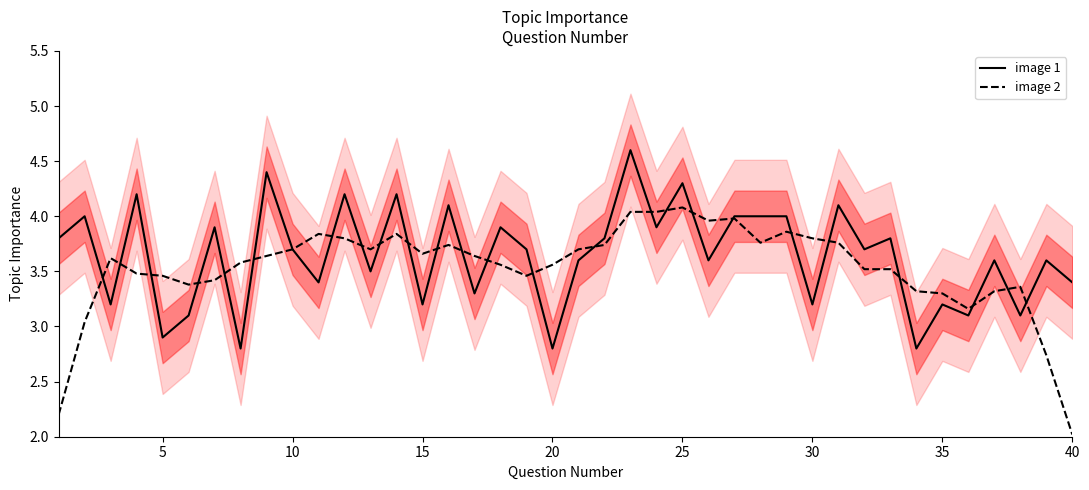

What is the lowest value of the image 2 series?

2.0